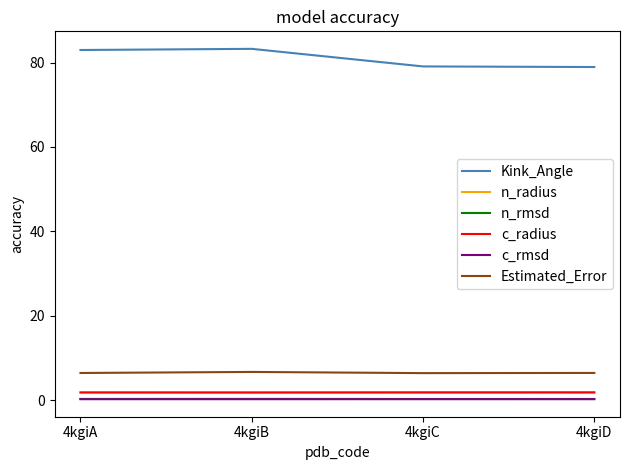

True or false: n_rmsd and n_radius intersect in this chart.

False